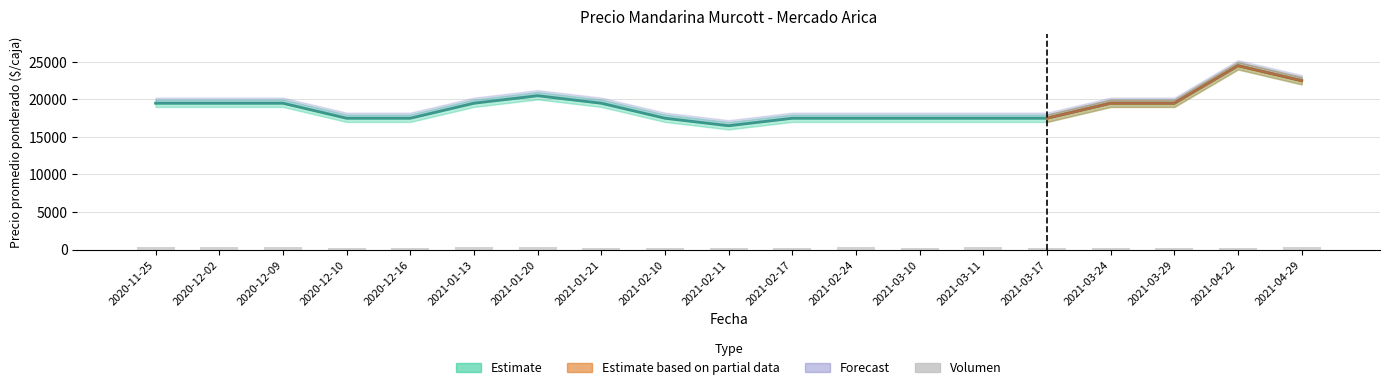

Which category has the lowest value in the Precio minimo series?

2021-02-11